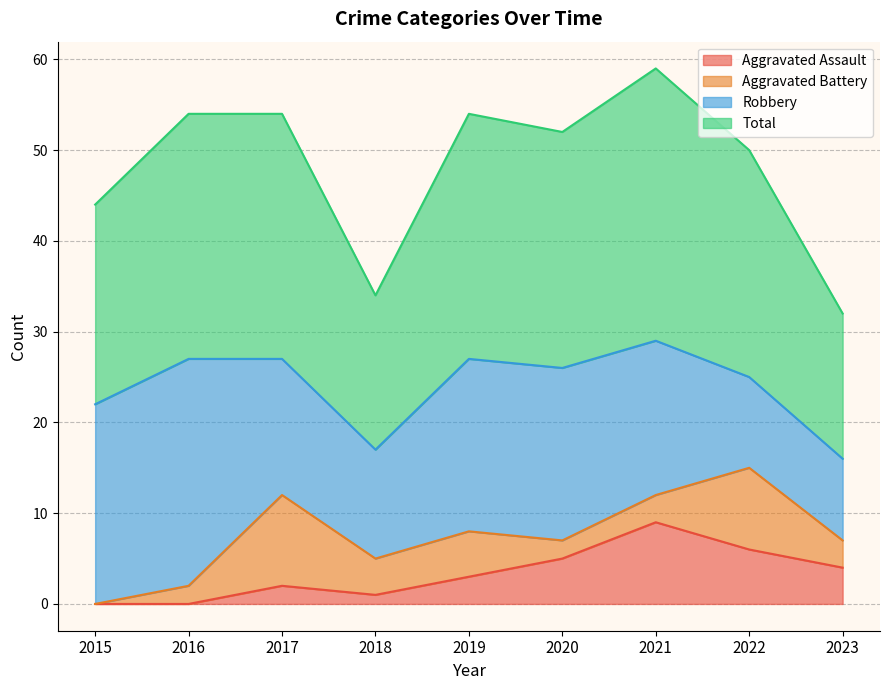

Is it true that Aggravated Assault equals -4 at 2015?

False